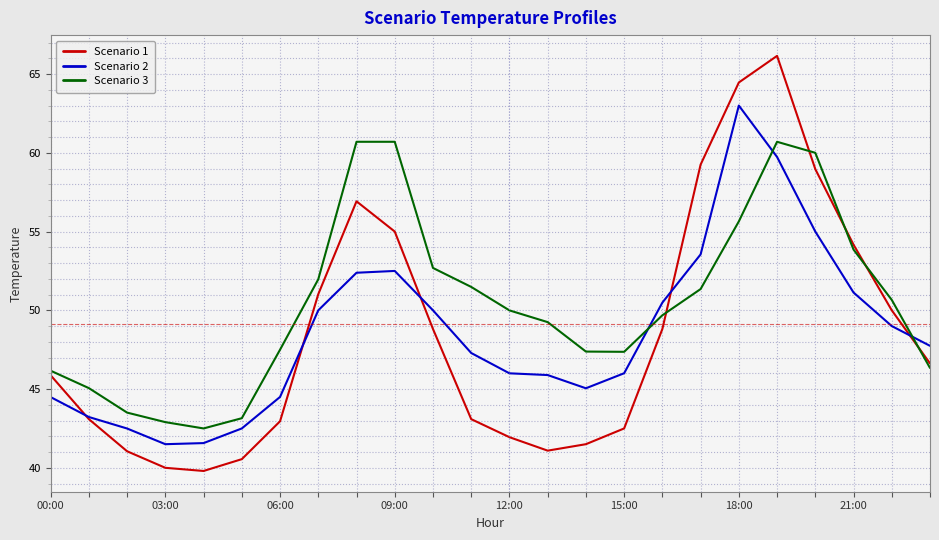

How many intersections are there between Scenario 2 and Scenario 3?

3